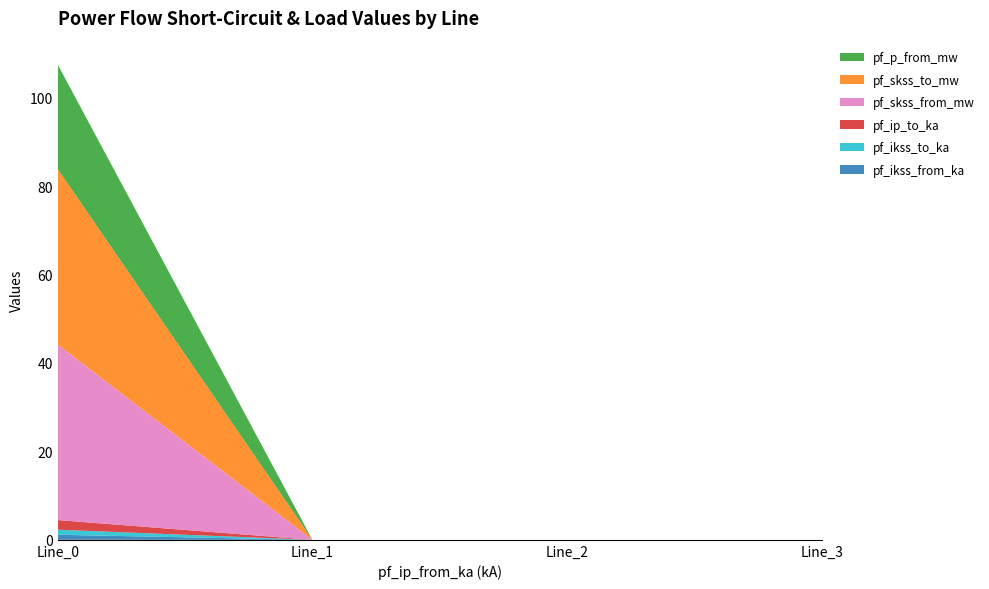

Reading left to right, extract all data points from this chart.

pf_ikss_from_ka: 1.1	0.0	0.0	0.0
pf_ikss_to_ka: 1.1	0.0	0.0	0.0
pf_ip_to_ka: 2.2	0.0	0.0	0.0
pf_skss_from_mw: 39.7	0.0	0.0	0.0
pf_skss_to_mw: 39.7	0.0	0.0	0.0
pf_p_from_mw: 23.6	0.0	0.0	0.0